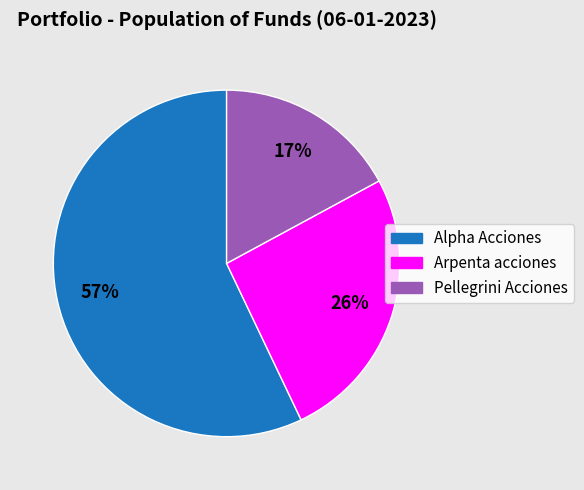

Which has a higher value, Arpenta acciones or Pellegrini Acciones?

Arpenta acciones